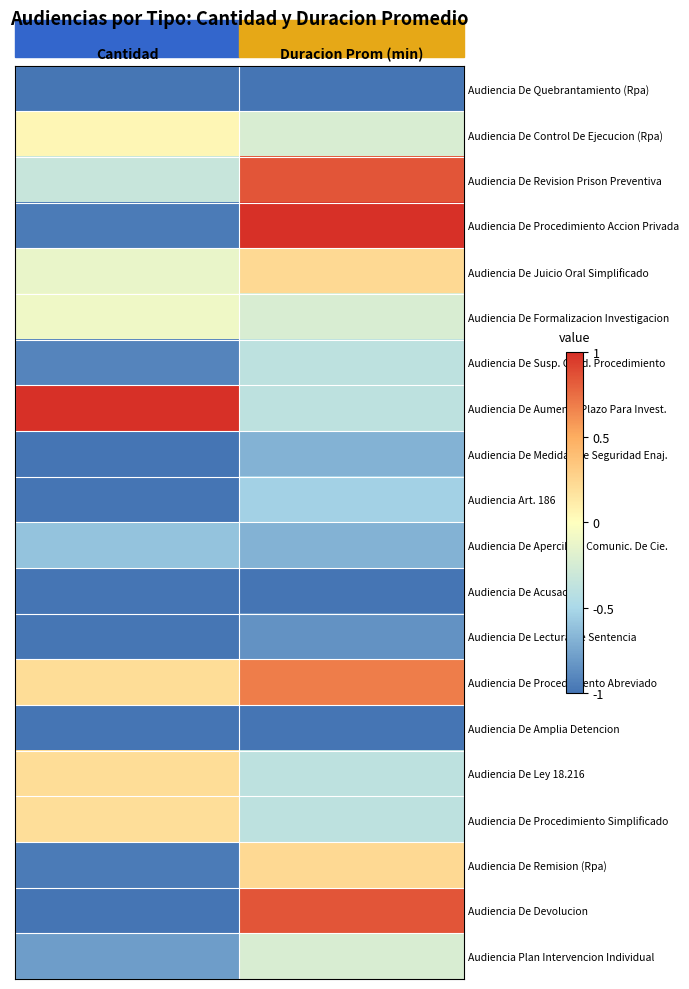

Reading left to right, extract all data points from this chart.

Audiencia De Quebrantamiento (Rpa): Cantidad=-1.0	Duracion Prom (min)=-1.0
Audiencia De Control De Ejecucion (Rpa): Cantidad=0.1	Duracion Prom (min)=-0.2
Audiencia De Revision Prison Preventiva: Cantidad=-0.3	Duracion Prom (min)=0.8
Audiencia De Procedimiento Accion Privada: Cantidad=-1.0	Duracion Prom (min)=1.0
Audiencia De Juicio Oral Simplificado: Cantidad=-0.1	Duracion Prom (min)=0.2
Audiencia De Formalizacion Investigacion: Cantidad=-0.1	Duracion Prom (min)=-0.2
Audiencia De Susp. Cond. Procedimiento: Cantidad=-0.9	Duracion Prom (min)=-0.4
Audiencia De Aumento Plazo Para Invest.: Cantidad=1.0	Duracion Prom (min)=-0.4
Audiencia De Medidas De Seguridad Enaj.: Cantidad=-1.0	Duracion Prom (min)=-0.7
Audiencia Art. 186: Cantidad=-1.0	Duracion Prom (min)=-0.5
Audiencia De Apercib. O Comunic. De Cie.: Cantidad=-0.6	Duracion Prom (min)=-0.7
Audiencia De Acusacion: Cantidad=-1.0	Duracion Prom (min)=-1.0
Audiencia De Lectura De Sentencia: Cantidad=-1.0	Duracion Prom (min)=-0.8
Audiencia De Procedimiento Abreviado: Cantidad=0.2	Duracion Prom (min)=0.7
Audiencia De Amplia Detencion: Cantidad=-1.0	Duracion Prom (min)=-1.0
Audiencia De Ley 18.216: Cantidad=0.2	Duracion Prom (min)=-0.4
Audiencia De Procedimiento Simplificado: Cantidad=0.2	Duracion Prom (min)=-0.4
Audiencia De Remision (Rpa): Cantidad=-1.0	Duracion Prom (min)=0.2
Audiencia De Devolucion: Cantidad=-1.0	Duracion Prom (min)=0.8
Audiencia Plan Intervencion Individual: Cantidad=-0.8	Duracion Prom (min)=-0.2